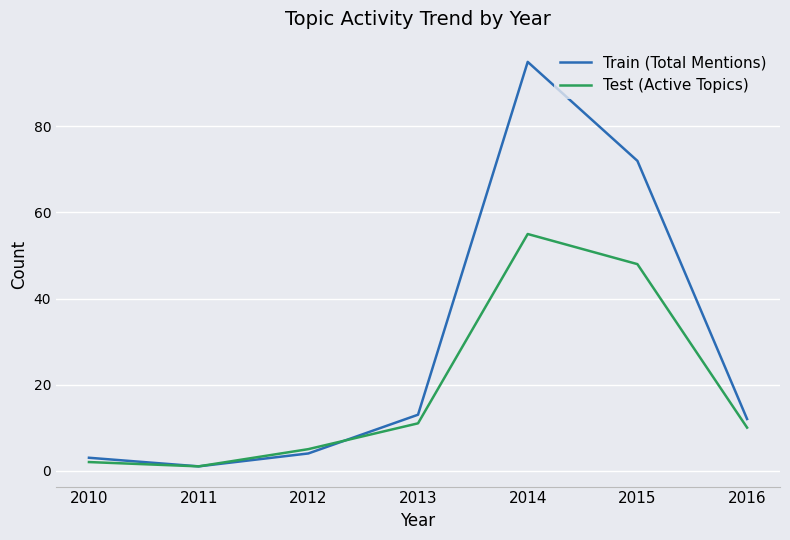

Count the number of data series in this chart.

2